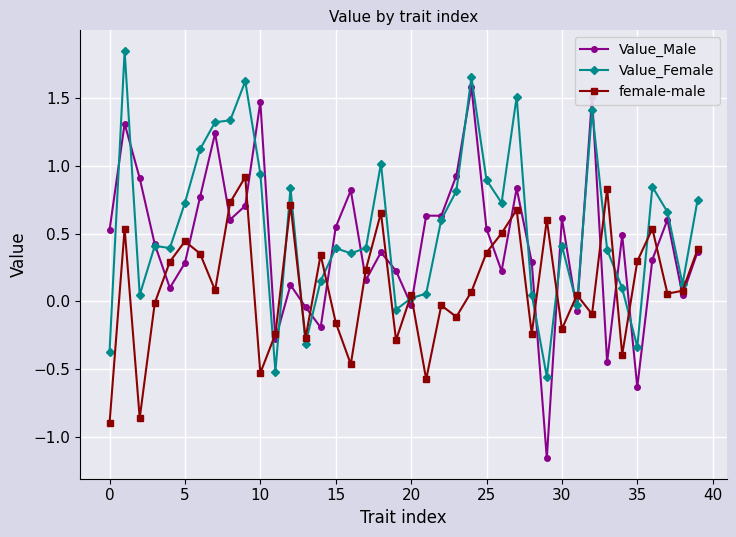

How many distinct data groups are displayed?

3